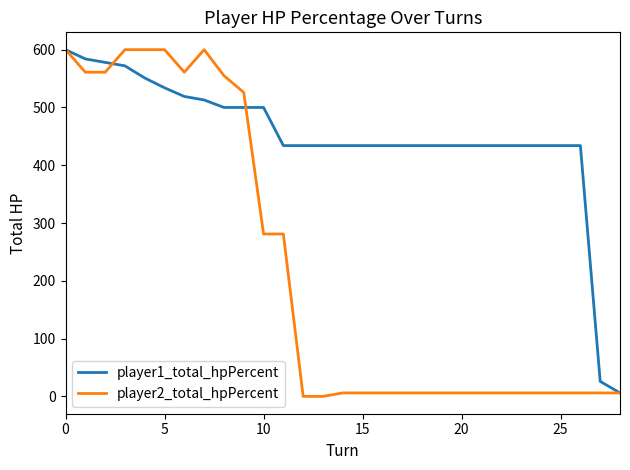

Reading right to left, what are all the values shown in this chart?

player1_total_hpPercent: 6	26	434	434	434	434	434	434	434	434	434	434	434	434	434	434	434	434	500	500	500	513	519	534	551	572	578	584	600
player2_total_hpPercent: 6	6	6	6	6	6	6	6	6	6	6	6	6	6	6	0	0	281	281	526	555	600	561	600	600	600	561	561	600